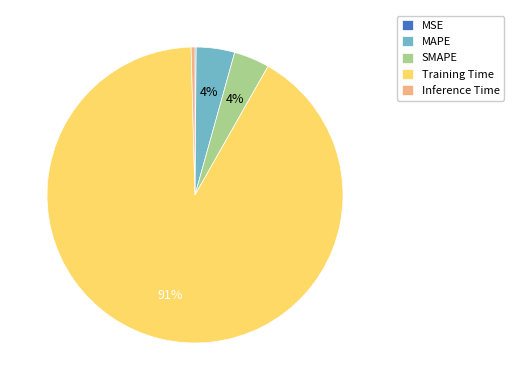

To the nearest percent, what is the average slice percentage?

20%